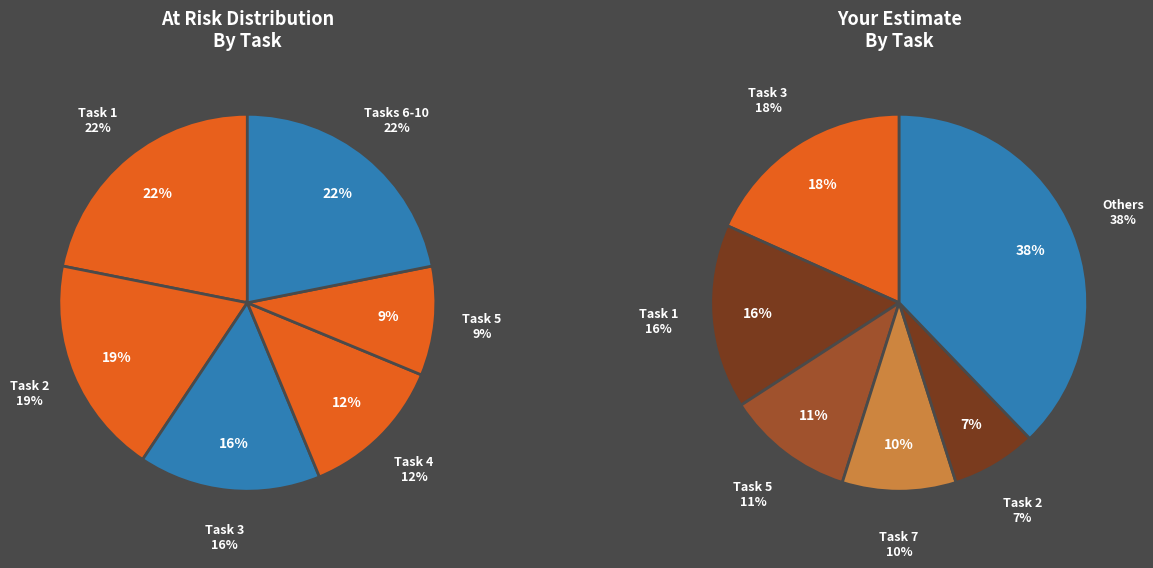

To the nearest percent, what portion does Task 3 represent?

16%